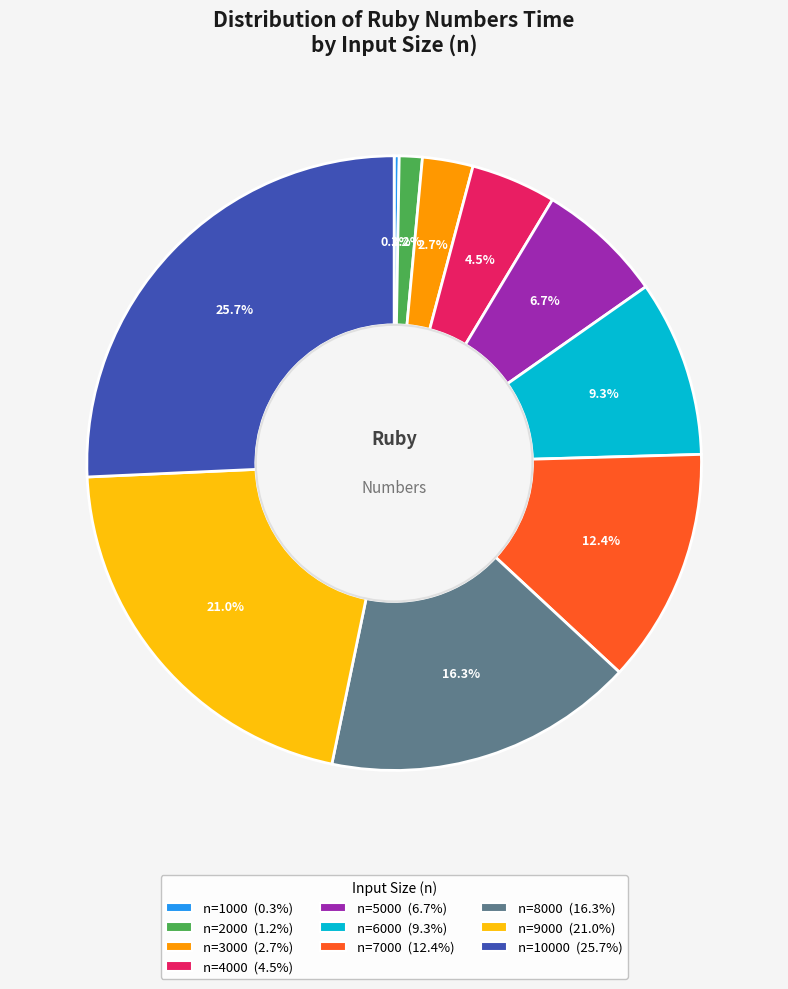

Does any single category account for the majority?

No